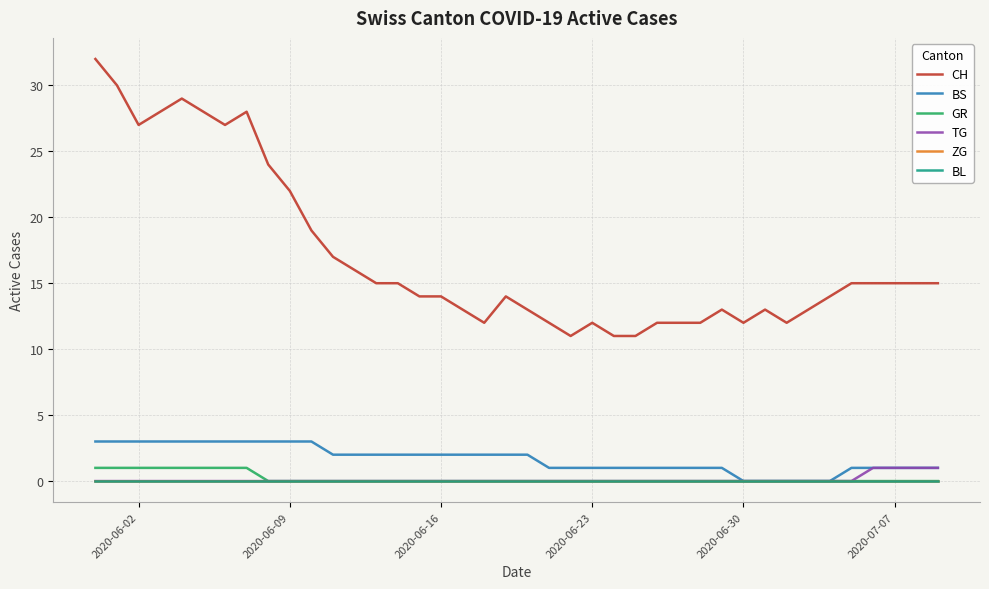

True or false: ZG and BL cross at least once.

False